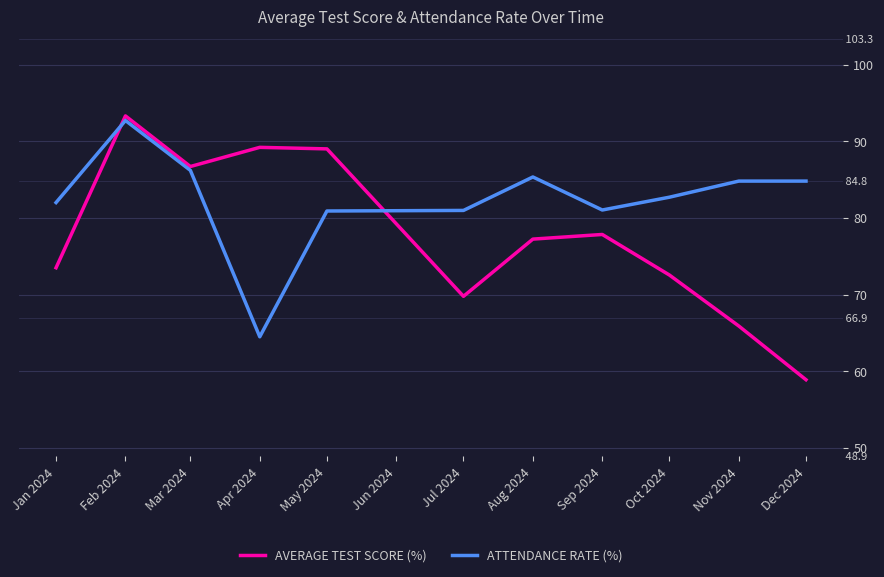

What is the sum of the AVERAGE TEST SCORE (%) values at Apr 2024 and Oct 2024?

161.8